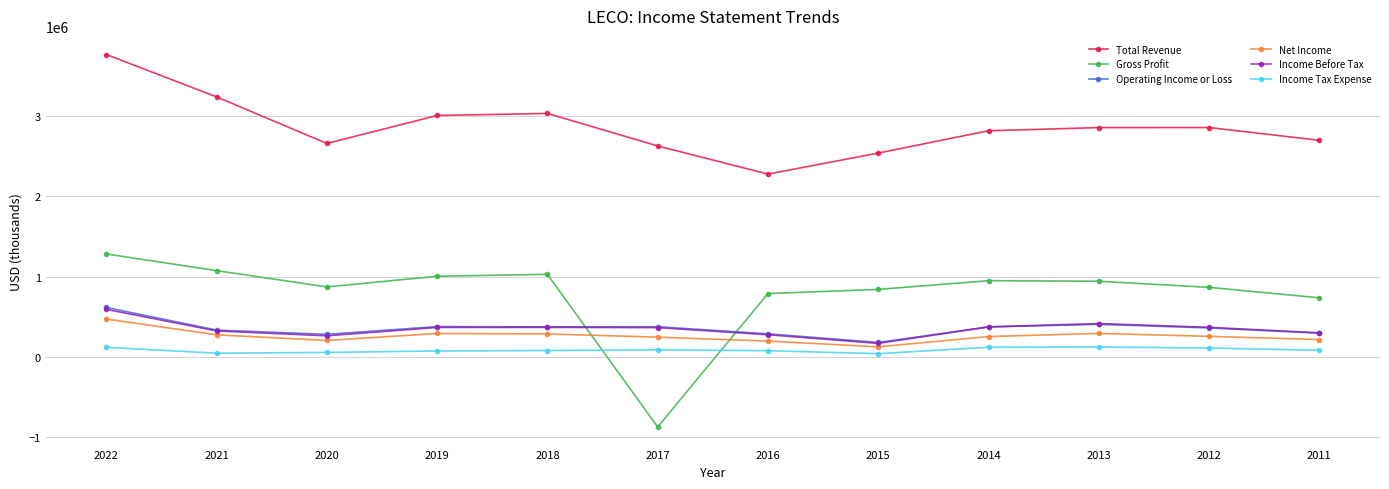

Which series has the largest total across all categories?

Total Revenue